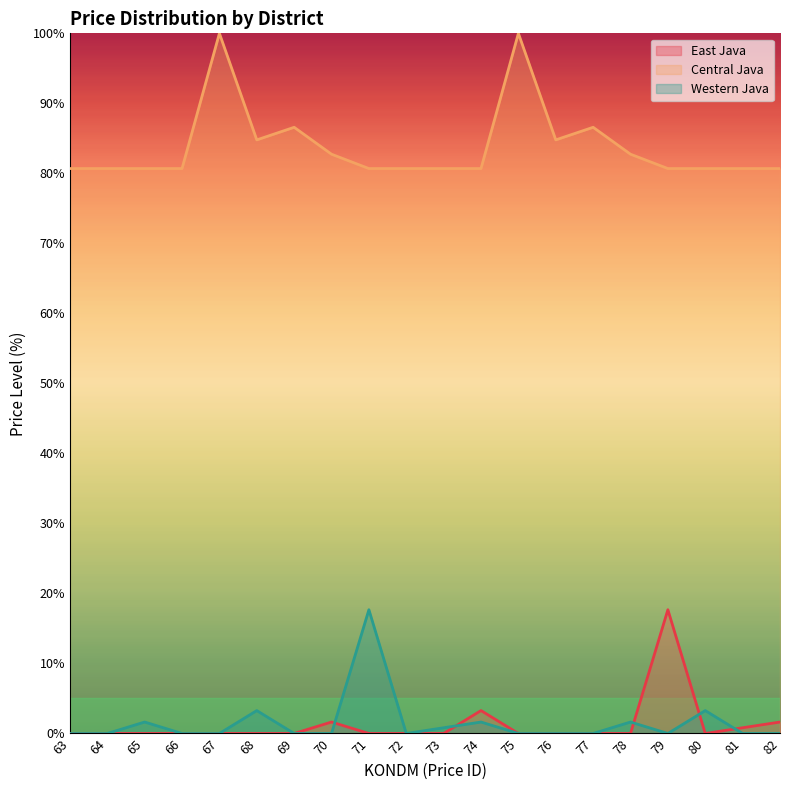

Is the value of Central Java at 78 greater than the value of Western Java at 82?

Yes